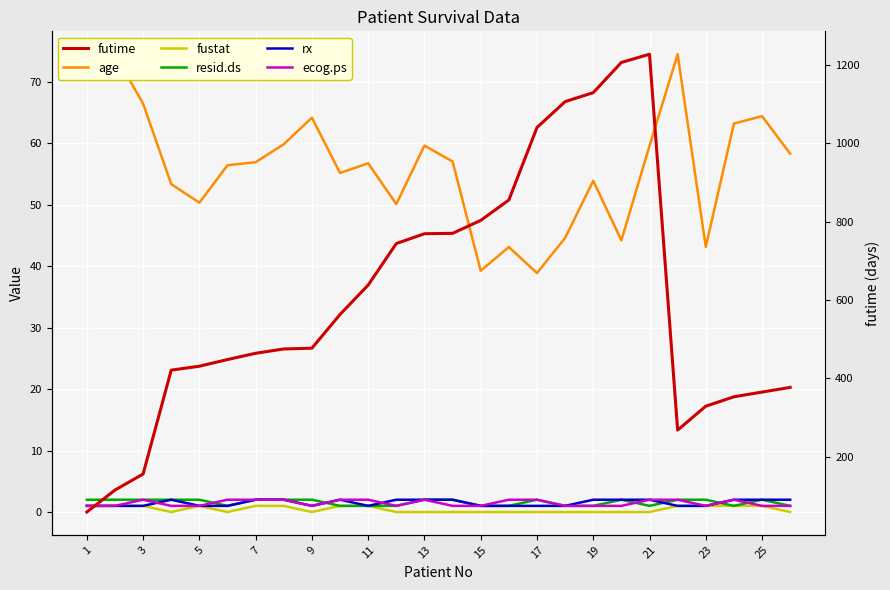

What is the difference between the maximum and minimum values in the fustat series?

1.0